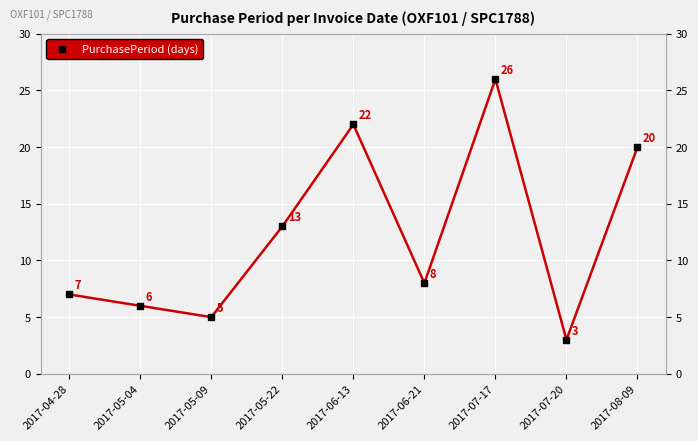

What is the value of the 5th point from the left?

22